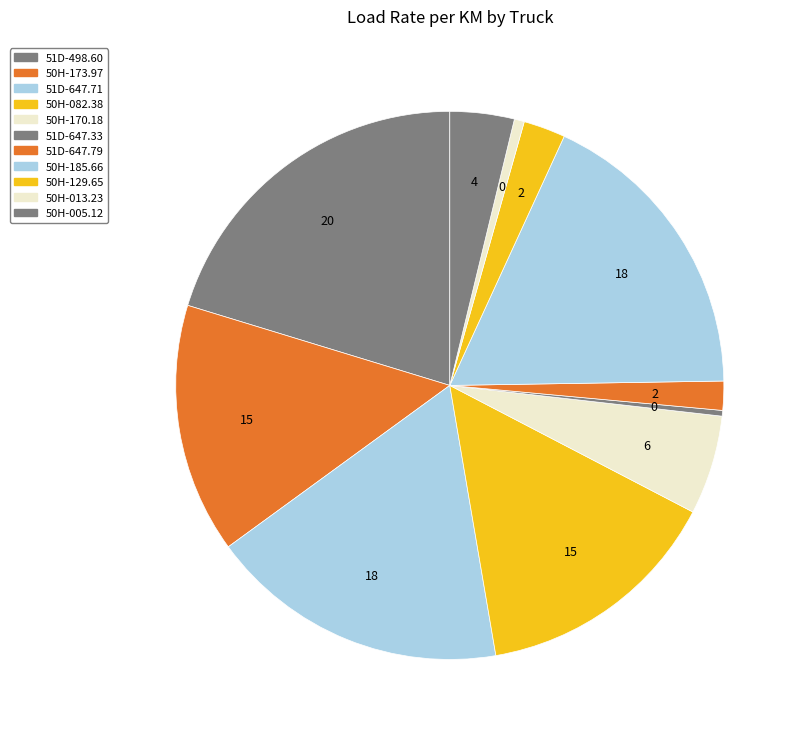

Approximately how many times larger is the value at 51D-498.60 compared to 50H-173.97?

1.4